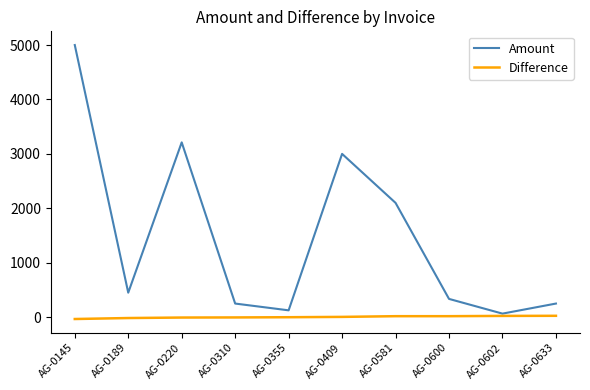

What are all the series names shown in the legend?

Amount, Difference